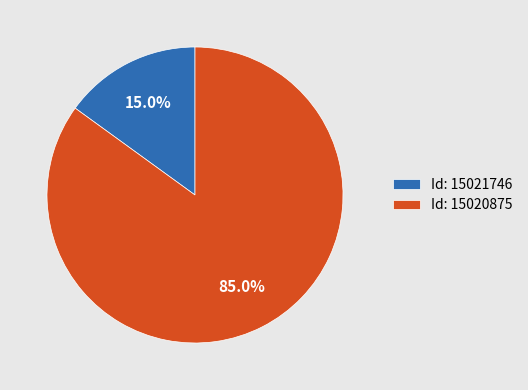

Which slice is the largest?

Id: 15020875